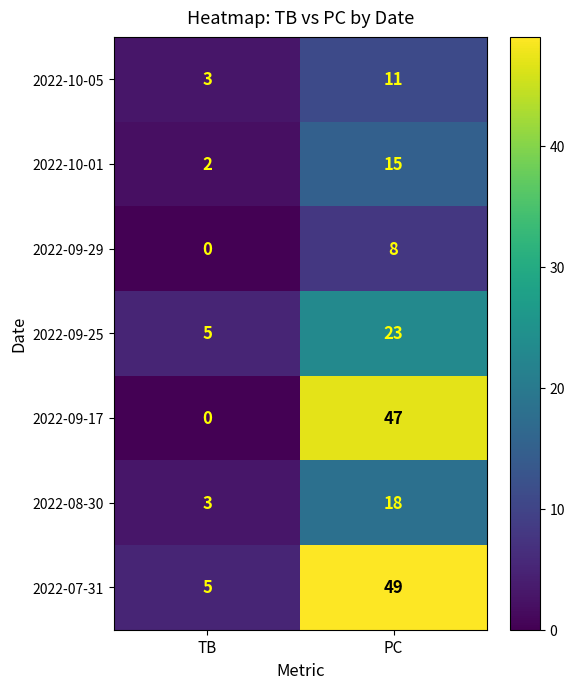

What is the sum of the 2022-10-05 values at TB and PC?

14